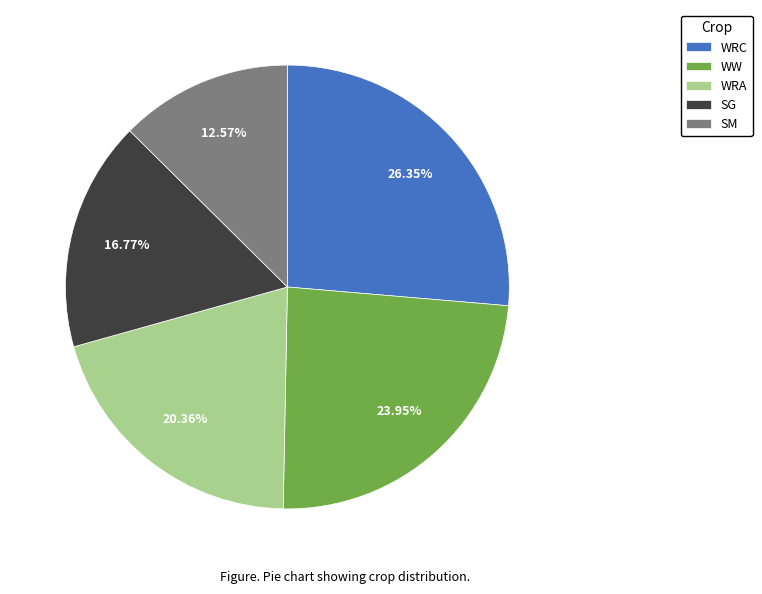

Which has a higher value, WRC or SG?

WRC